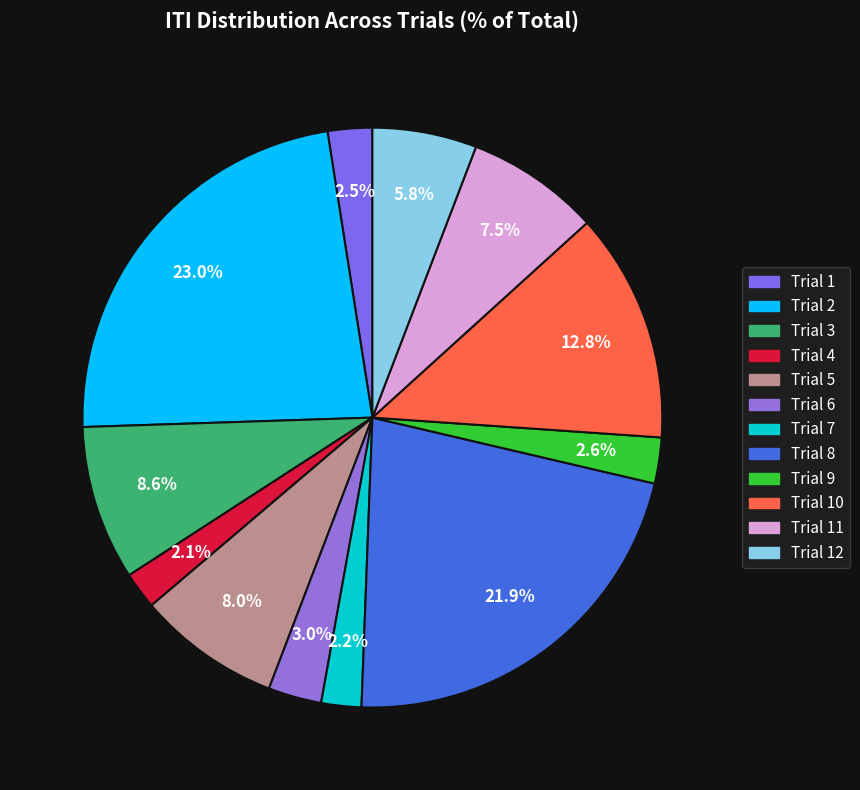

How many slices are in this pie chart?

12